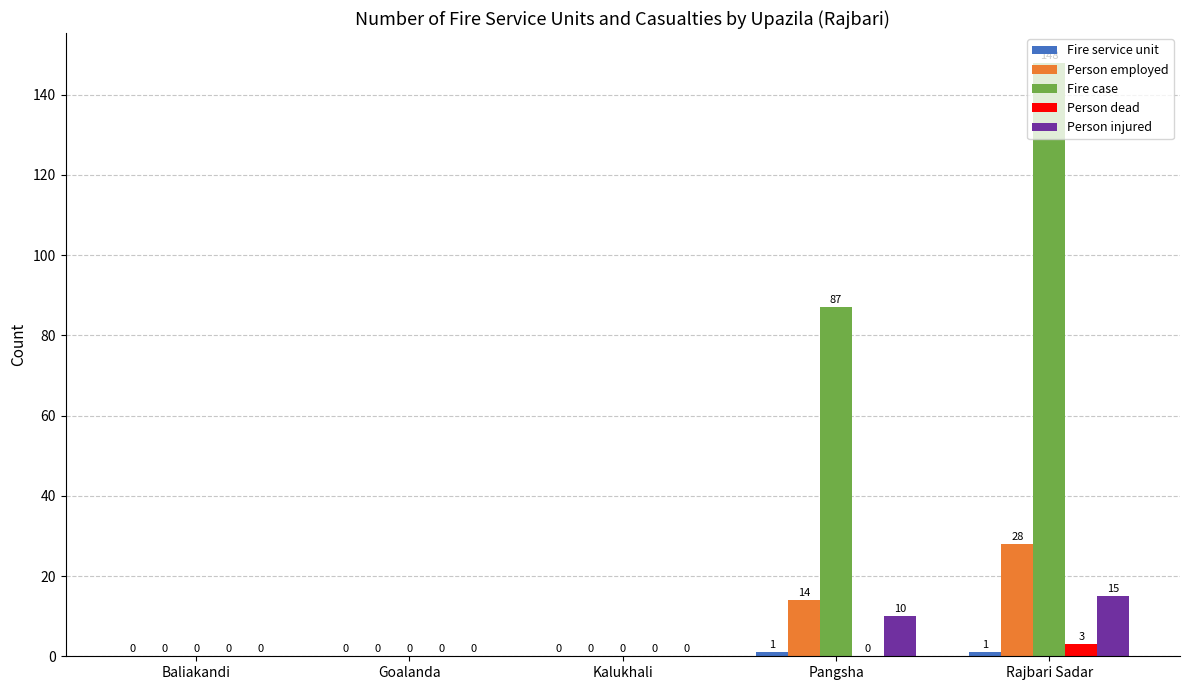

Is it true that Person dead equals 0 at Goalanda?

True